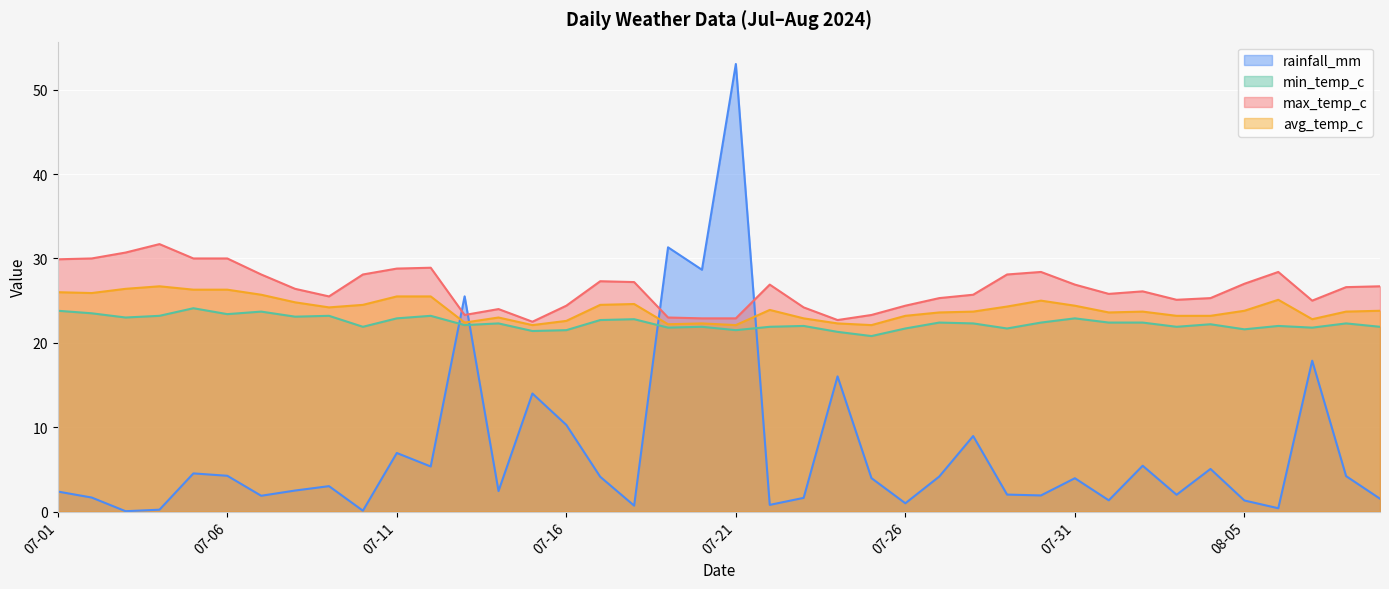

Which series has the largest total across all categories?

max_temp_c